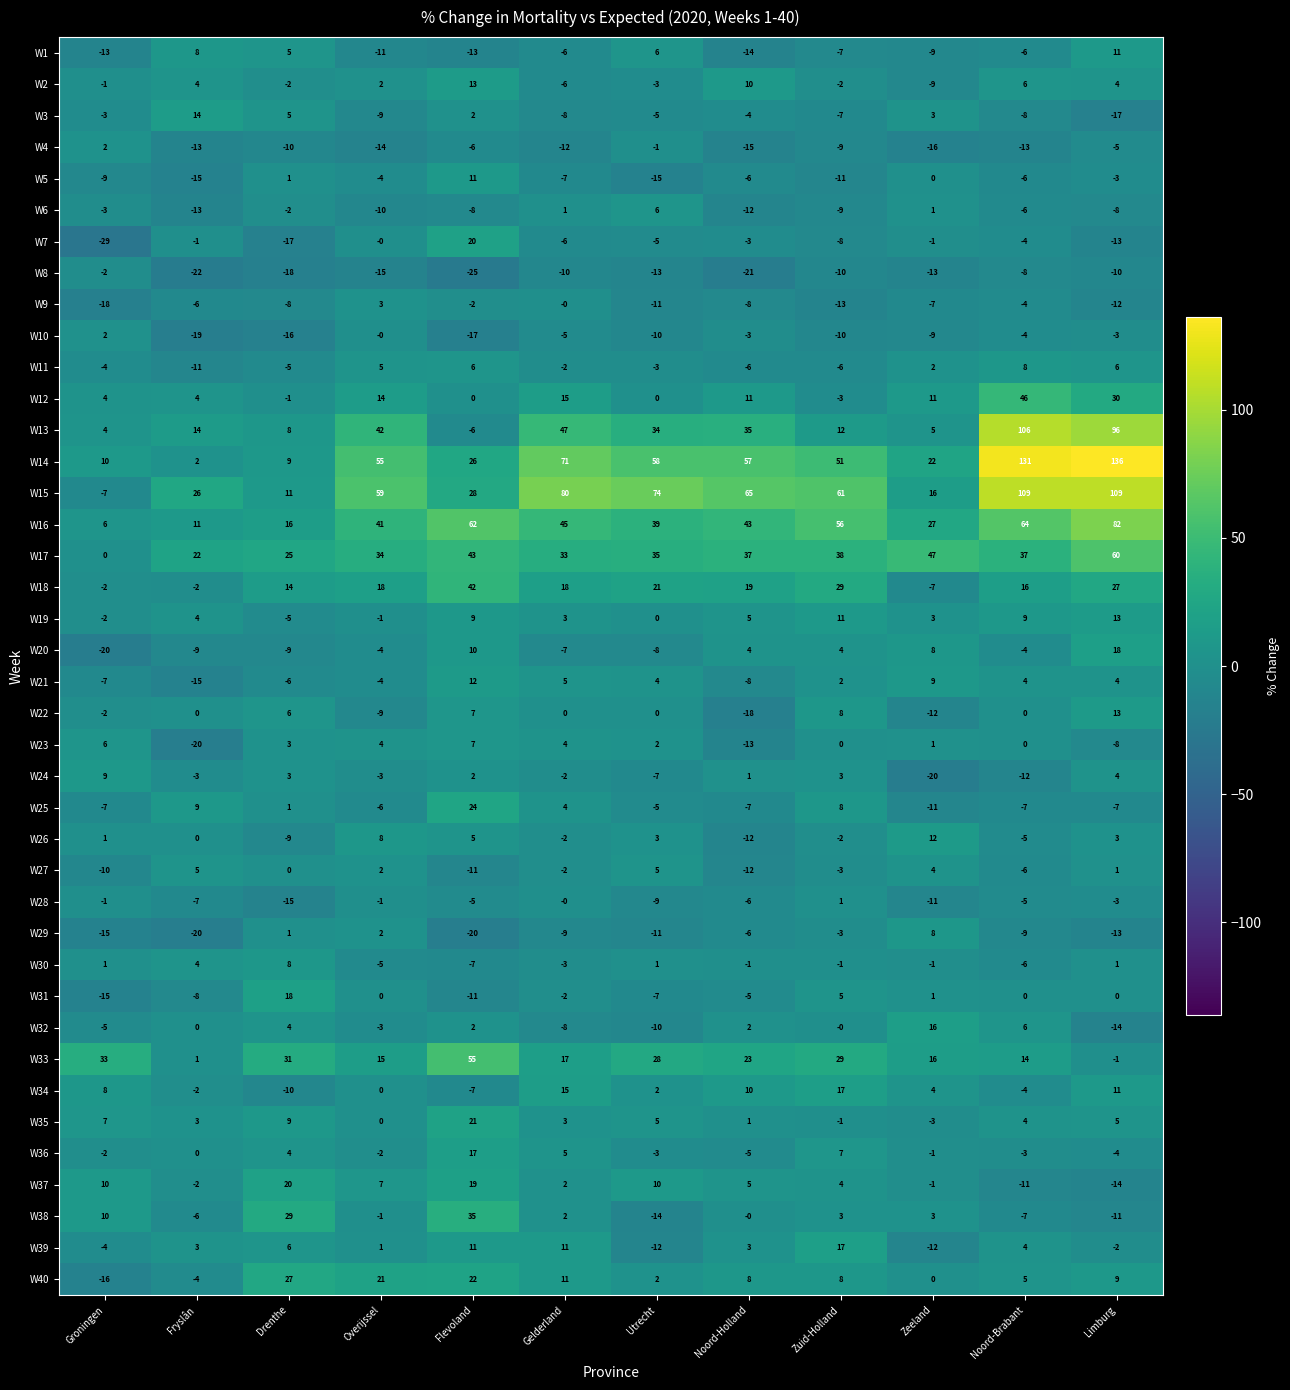

What is the minimum value for W9?

-18